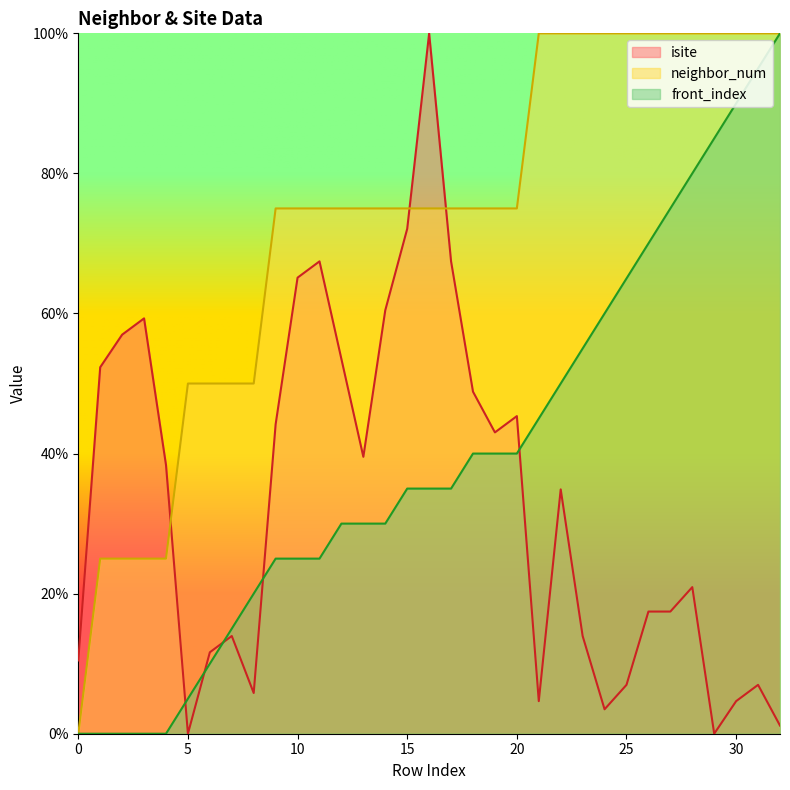

Where is the first local maximum for isite?

3